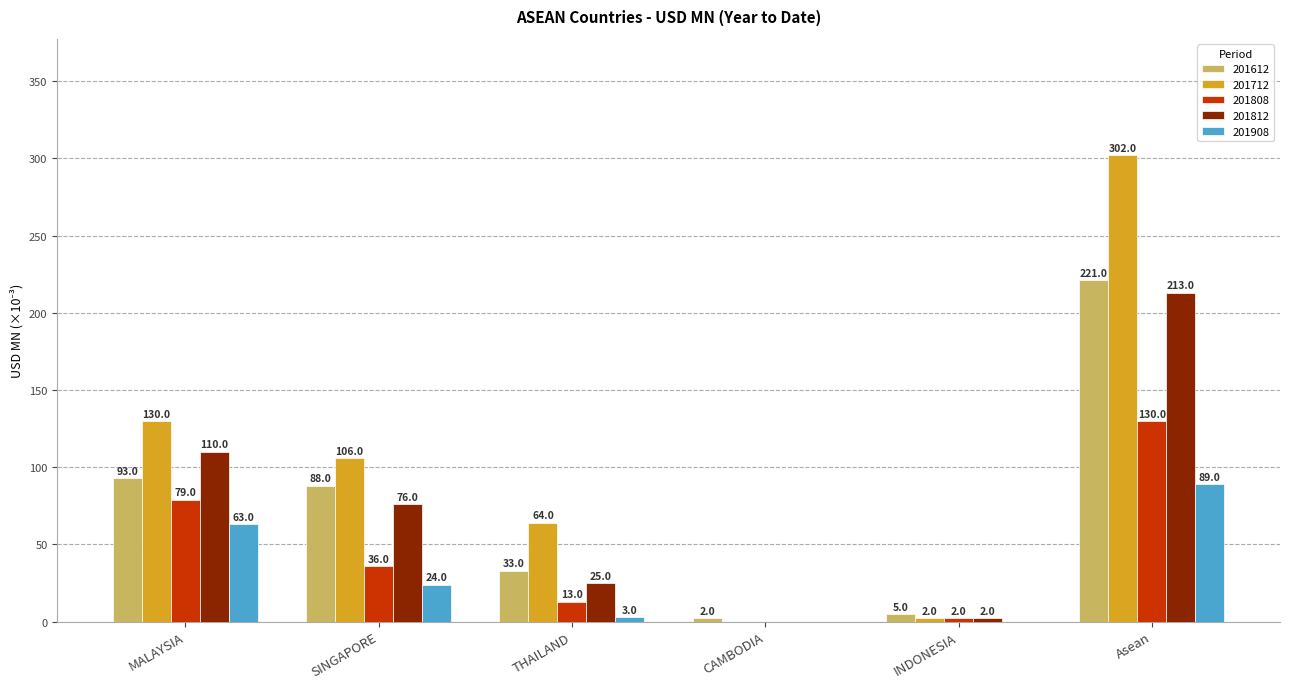

At which category is the sum across all series the highest?

Asean